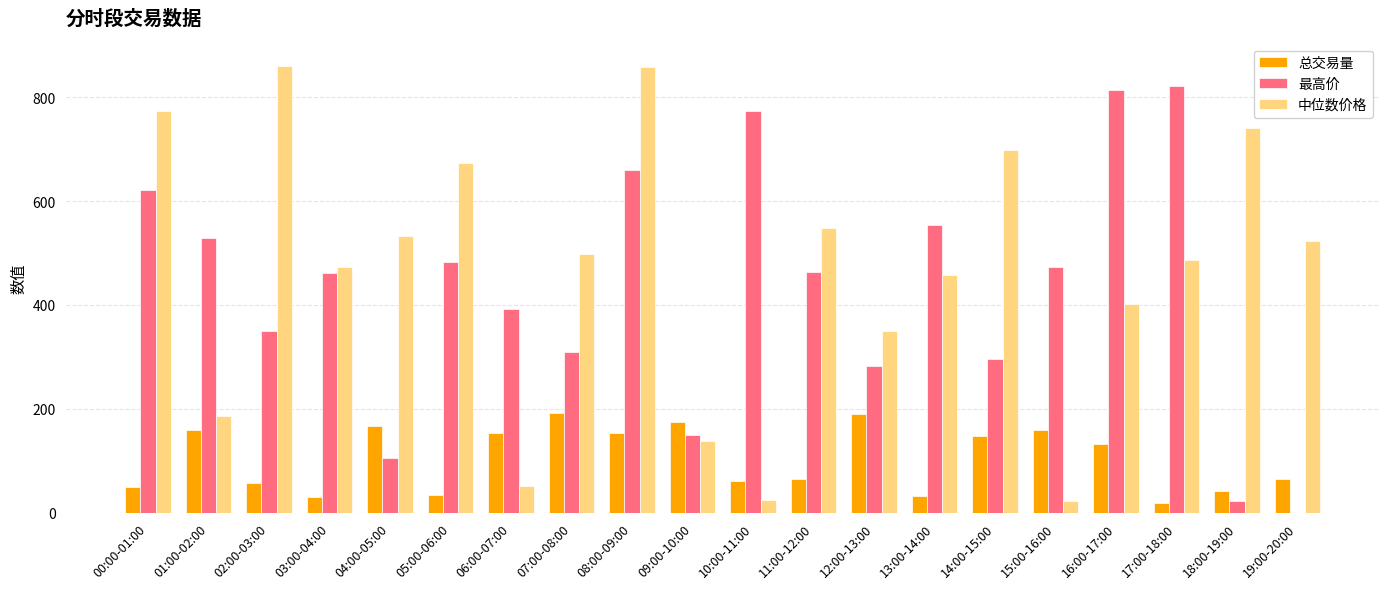

True or false: 最高价 has a value of 482.1 at 05:00-06:00.

True